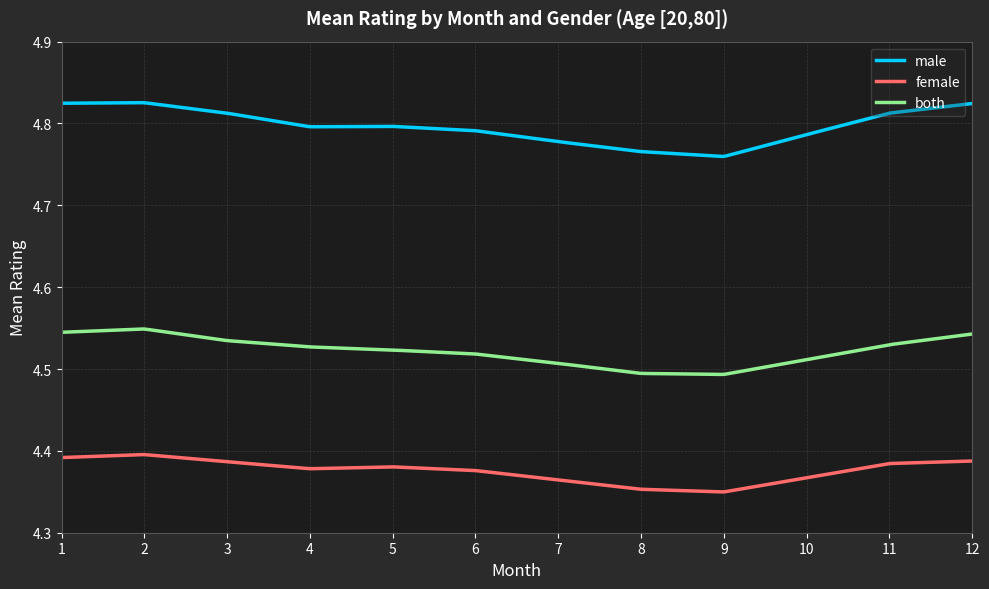

True or false: male and both intersect in this chart.

False